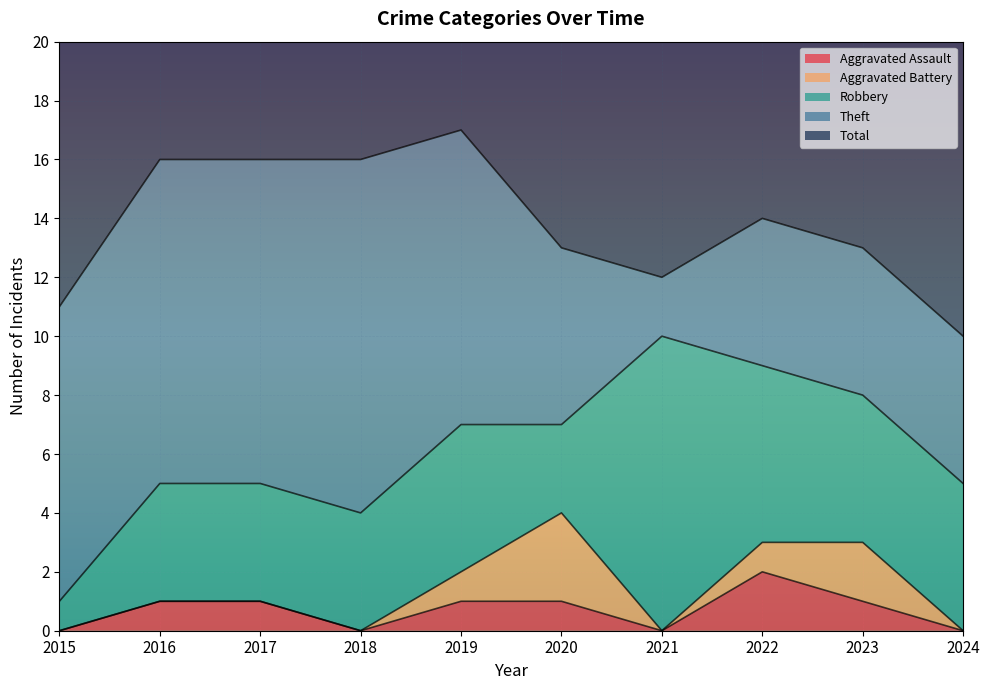

Reading right to left, list all the values displayed in this chart.

Aggravated Assault: 0	1	2	0	1	1	0	1	1	0
Aggravated Battery: 0	2	1	0	3	1	0	0	0	0
Robbery: 5	5	6	10	3	5	4	4	4	1
Theft: 5	5	5	2	6	10	12	11	11	10
Total: 10	13	14	12	13	17	16	16	16	11